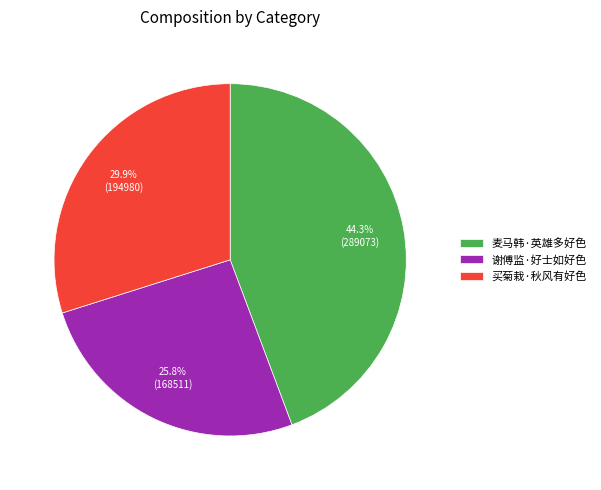

What percentage is the 麦马韩·英雄多好色 slice, to the nearest percent?

44%